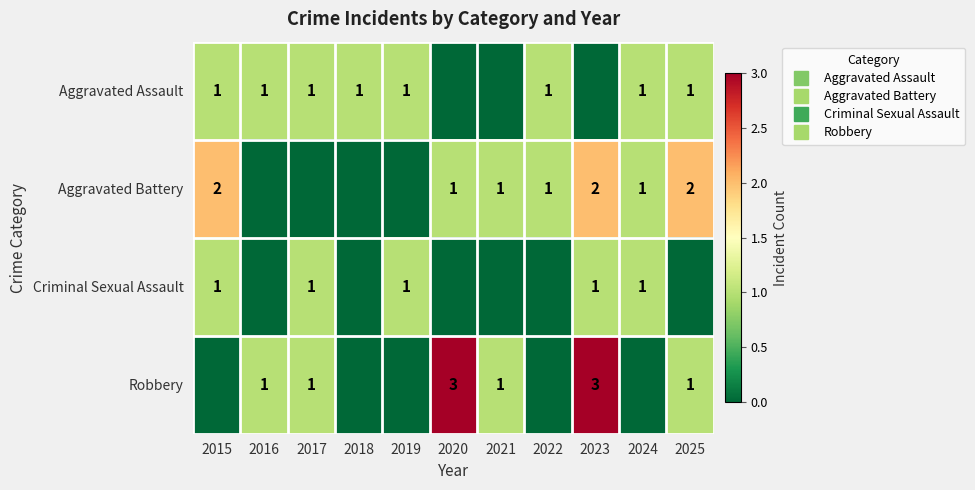

What is the sum of all Robbery values?

10